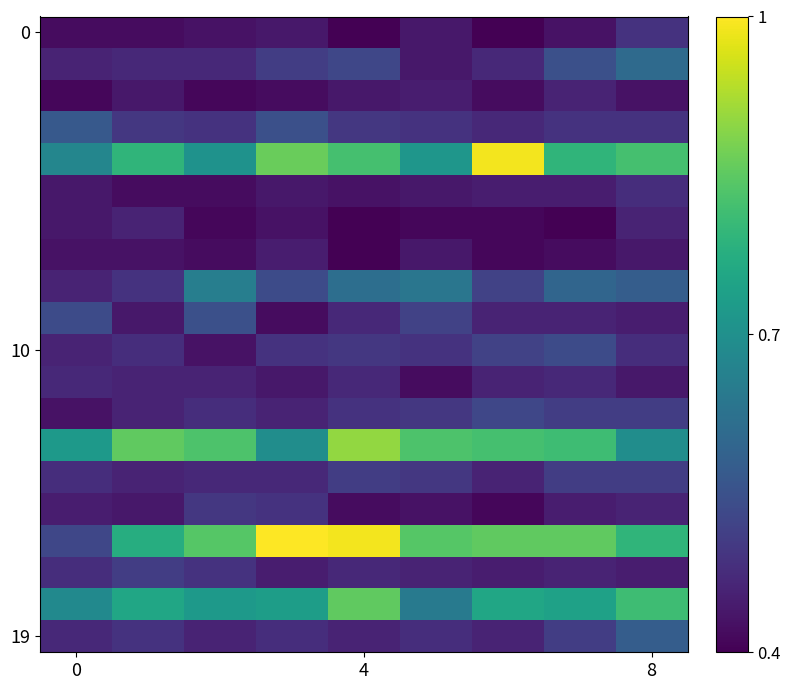

Which label corresponds to the largest value in the chart?

3